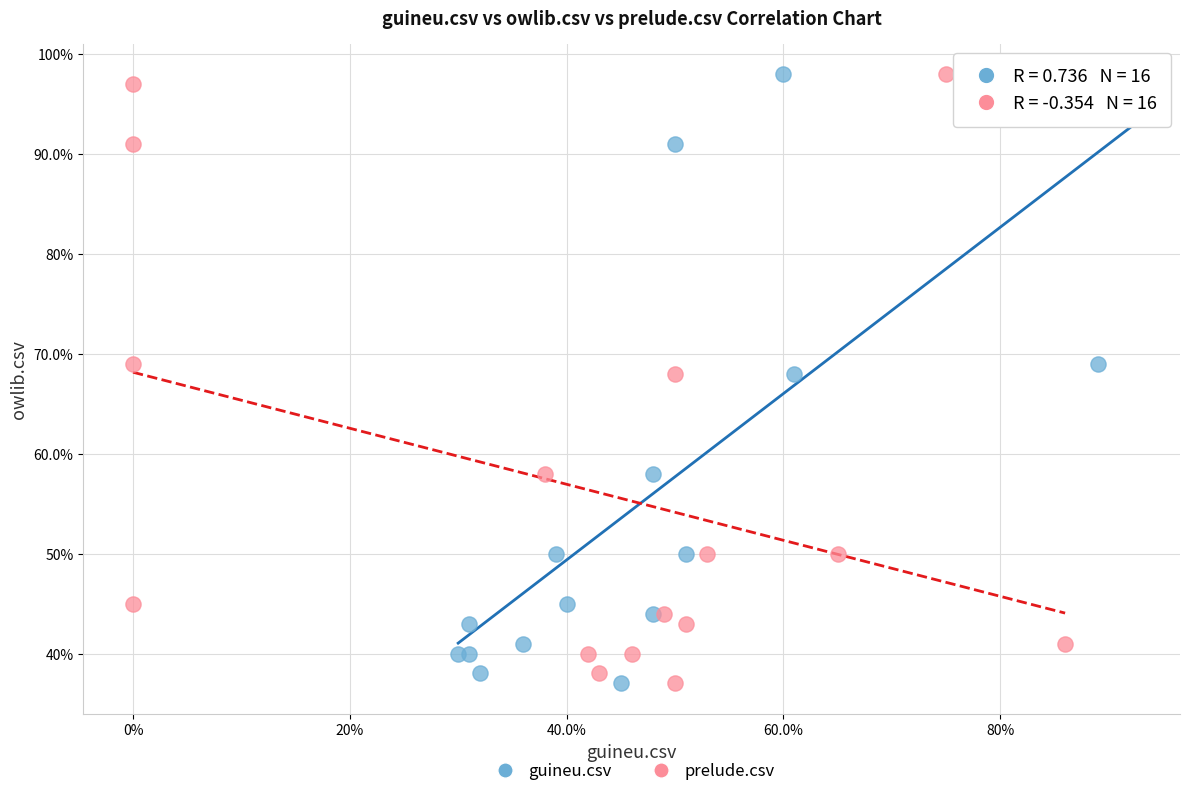

What are all the series names shown in the legend?

guineu.csv, prelude.csv